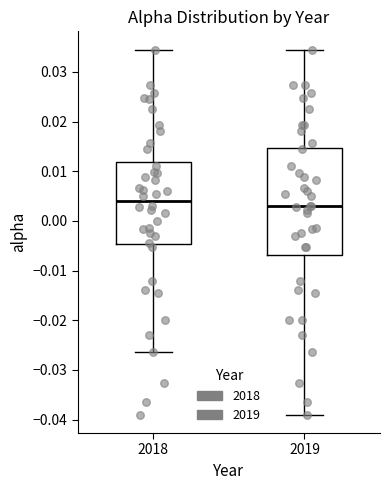

Where does the median line of the box at x = 2019 sit on the y-axis? The values are not printed on the chart, so give them approximately, as read against the axis.

0.003